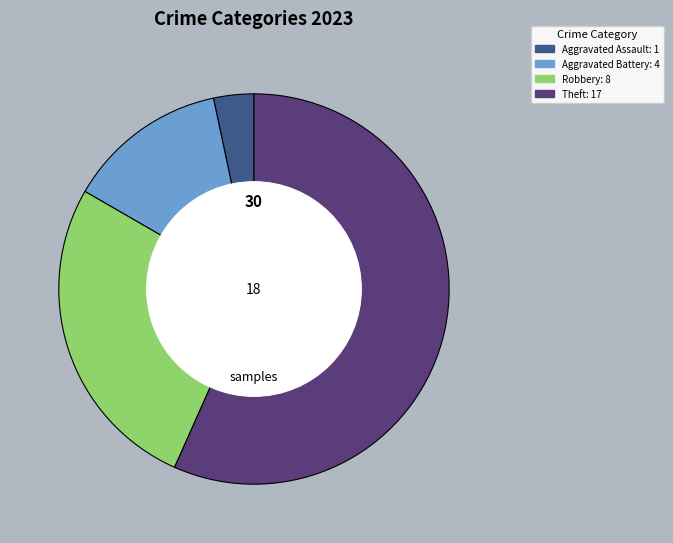

Does any single category account for the majority?

Yes